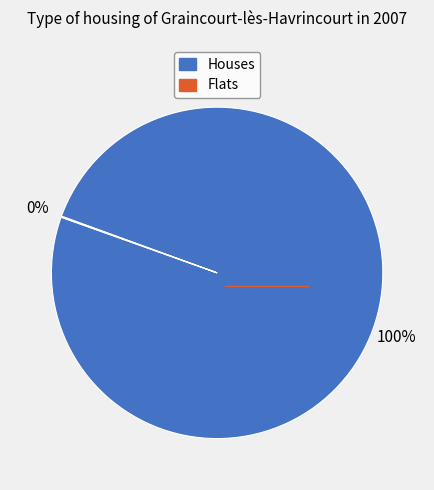

Is there any slice that represents more than half of the pie?

Yes